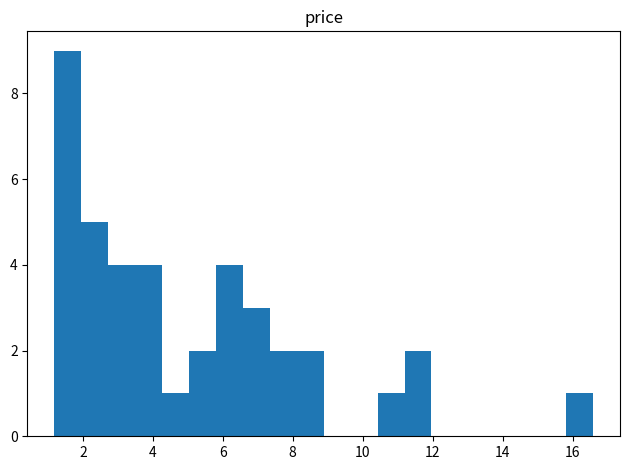

Around what value on the x-axis is the tallest bar? Give the approximate position of its centre, as read against the axis.

1.6